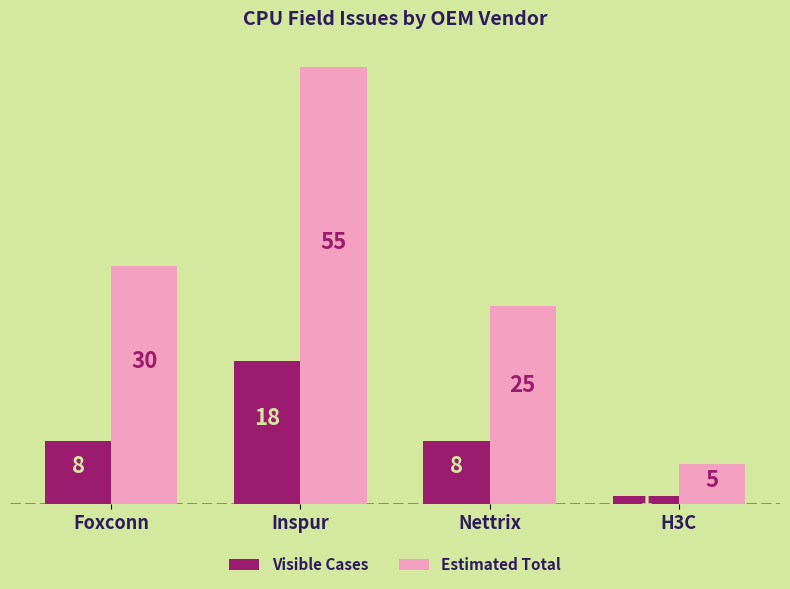

At how many categories does at least one series exceed 1?

4